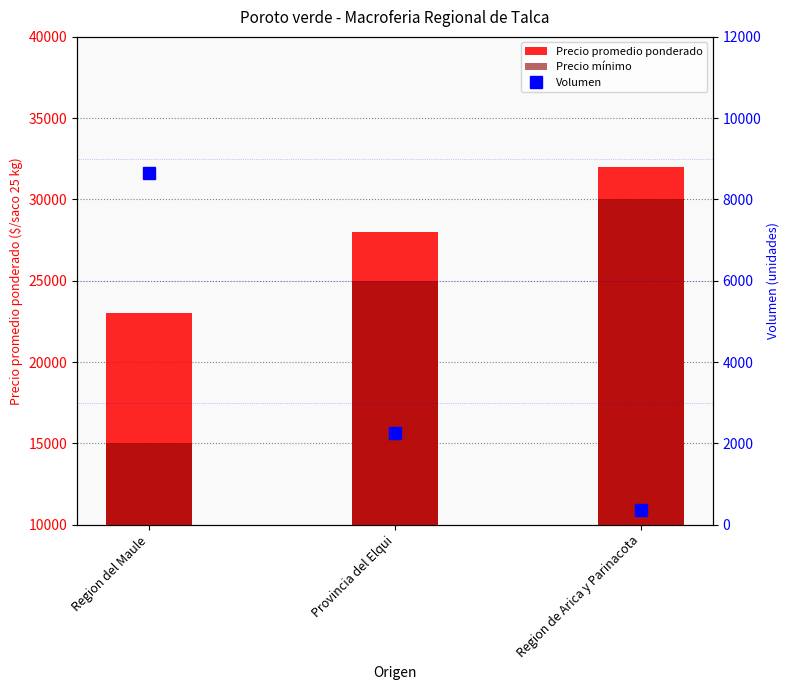

Reading right to left, what are all the values shown in this chart?

Precio promedio ponderado: 32000	28000	23000
Precio mínimo: 30000	25000	15000
Volumen: 350	2250	8650